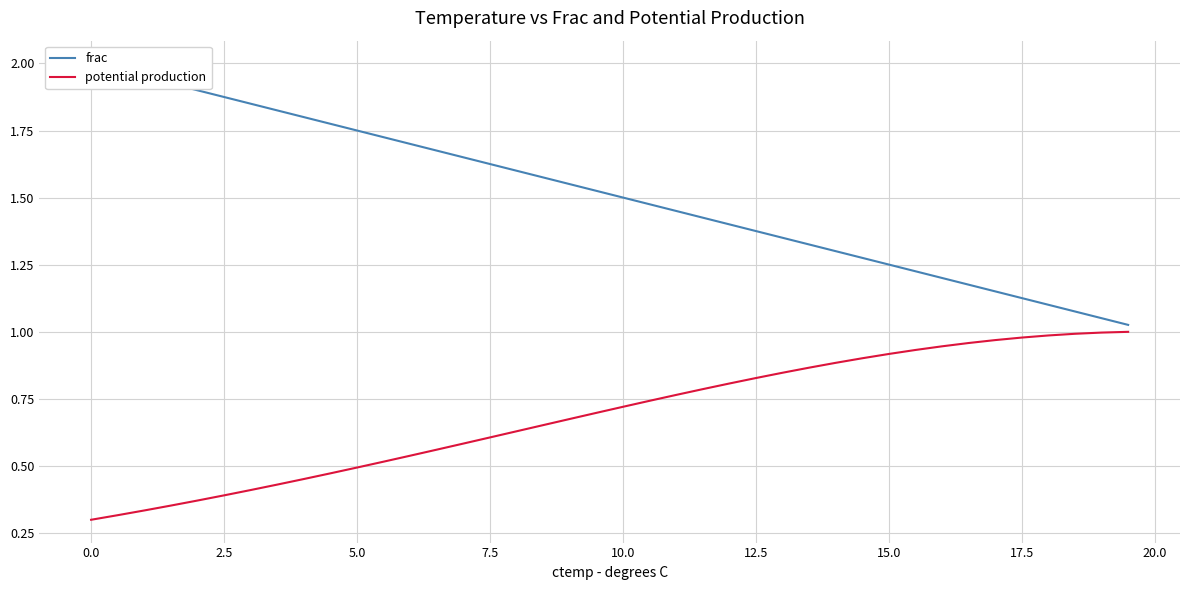

Is it true that potential production equals 0.2 at 15.0?

False